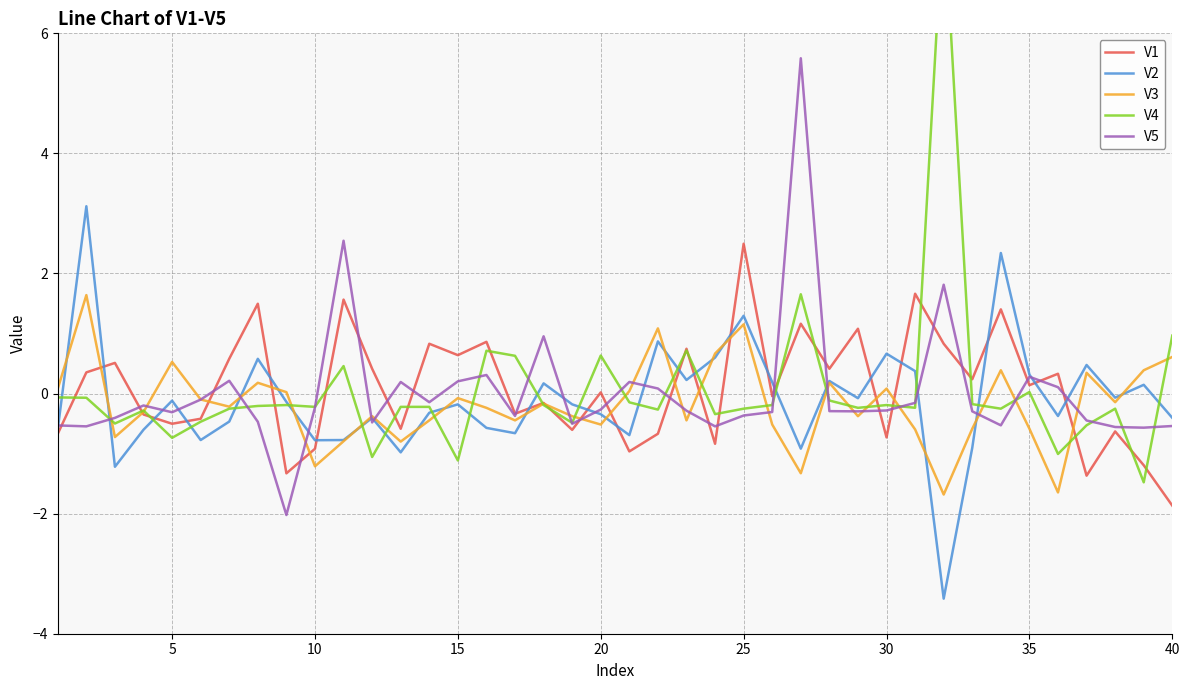

The value of V2 at 20 is -0.3. True or false?

True